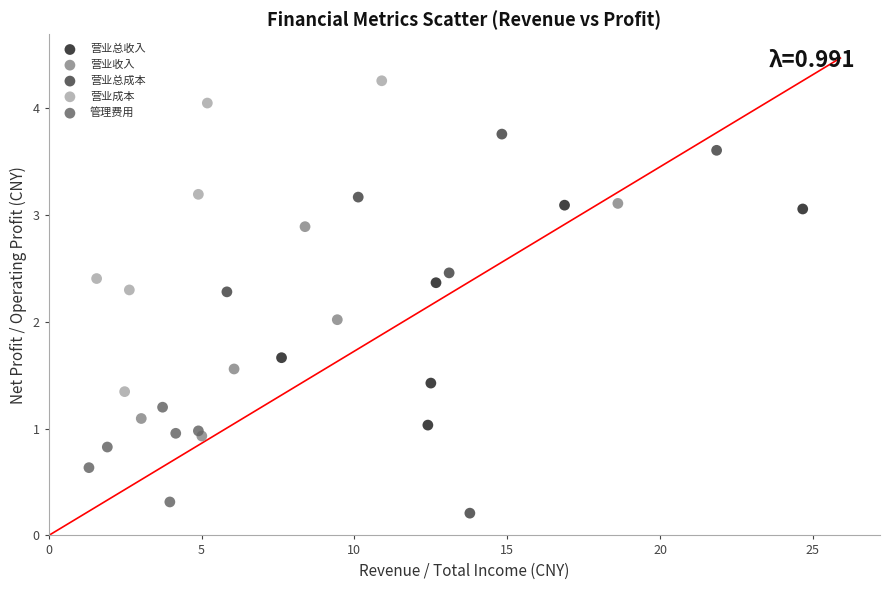

Which series has the largest Y range (max minus min)?

营业总成本